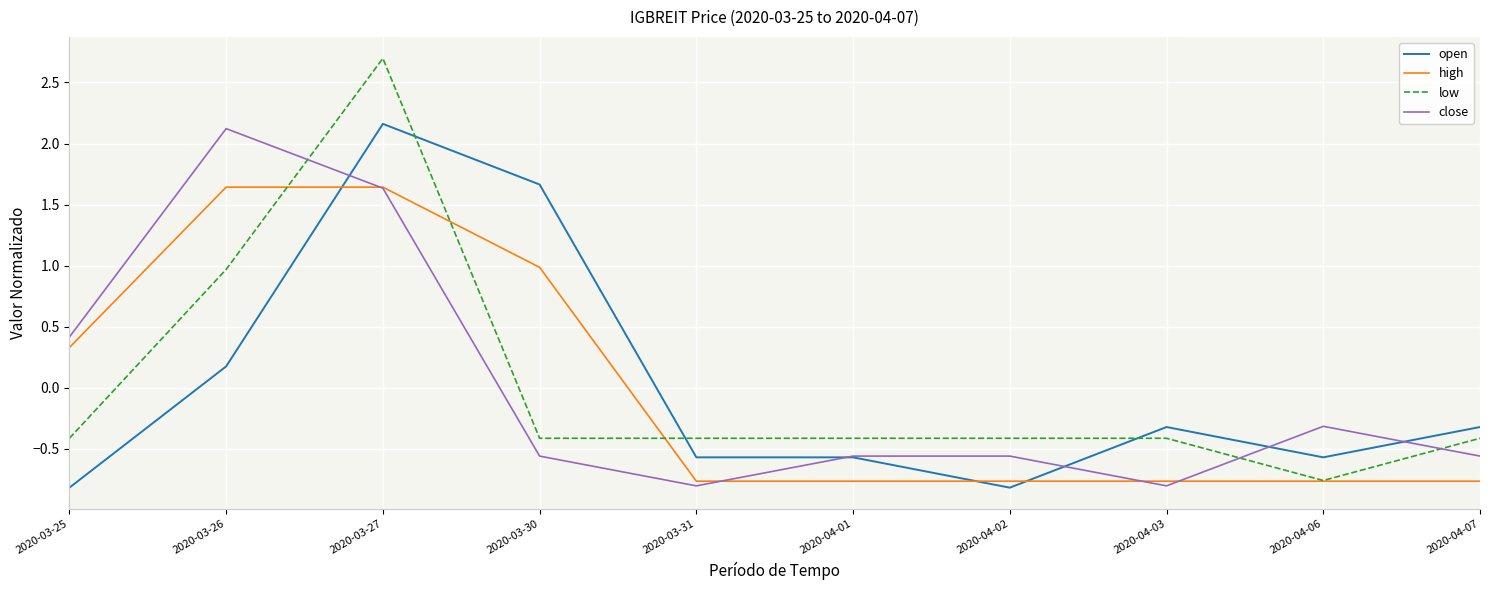

Is the value of close at 2020-04-01 greater than the value of high at 2020-04-06?

Yes